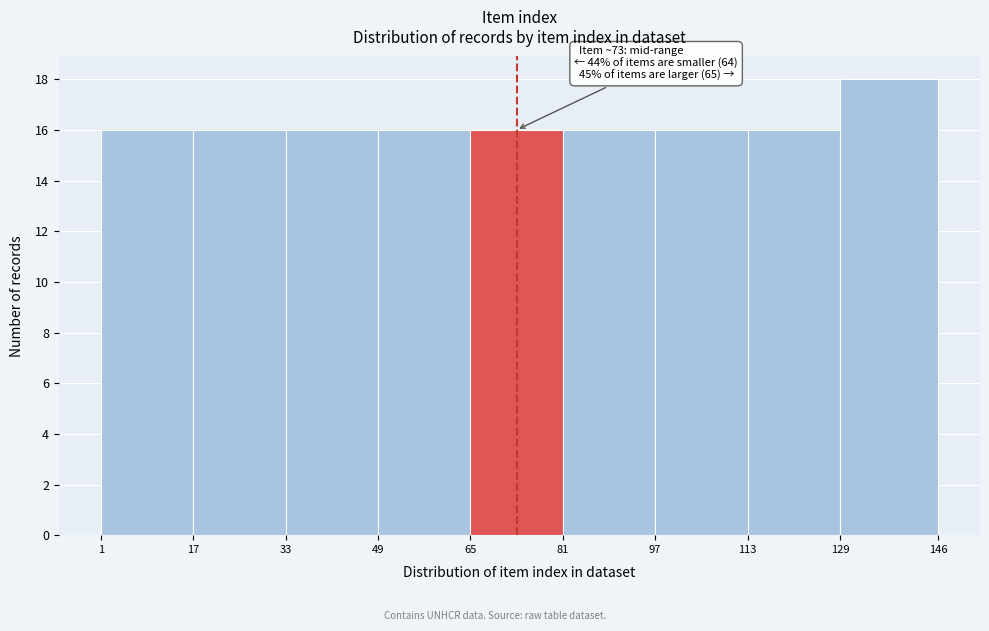

Which range on the x-axis has the tallest bar?

129 to 146